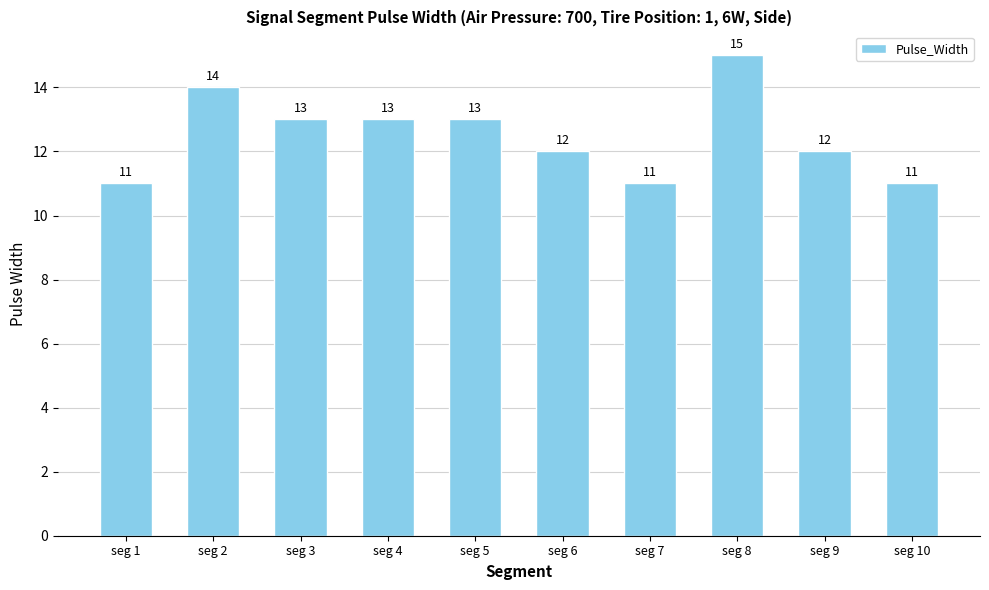

What is the ratio of the value at seg 3 to the value at seg 9?

1.1